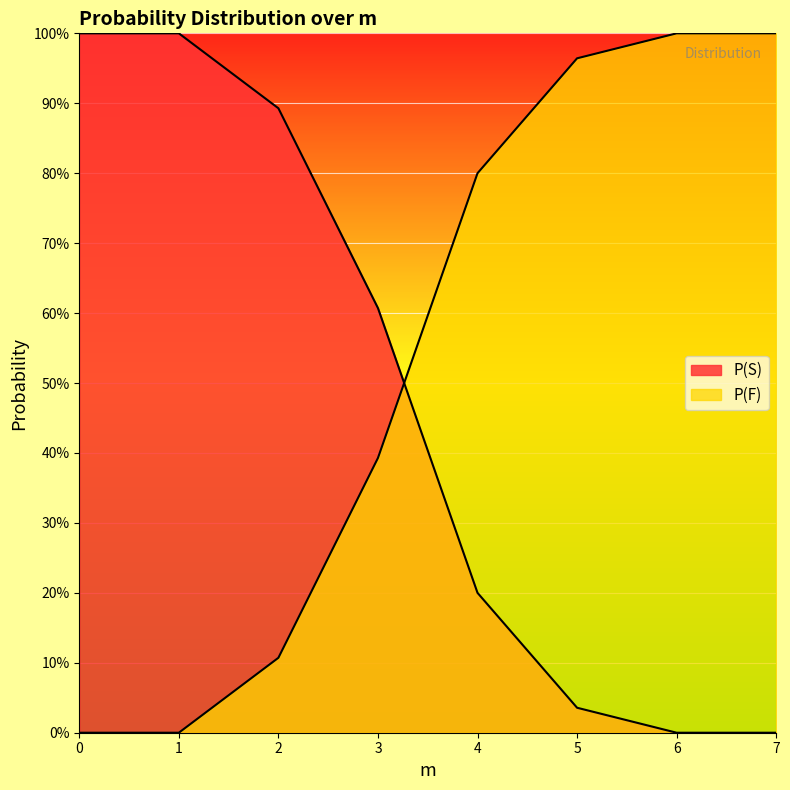

List the labels in order of P(S) value, smallest first.

6.0, 7.0, 5.0, 4.0, 3.0, 2.0, 0.0, 1.0